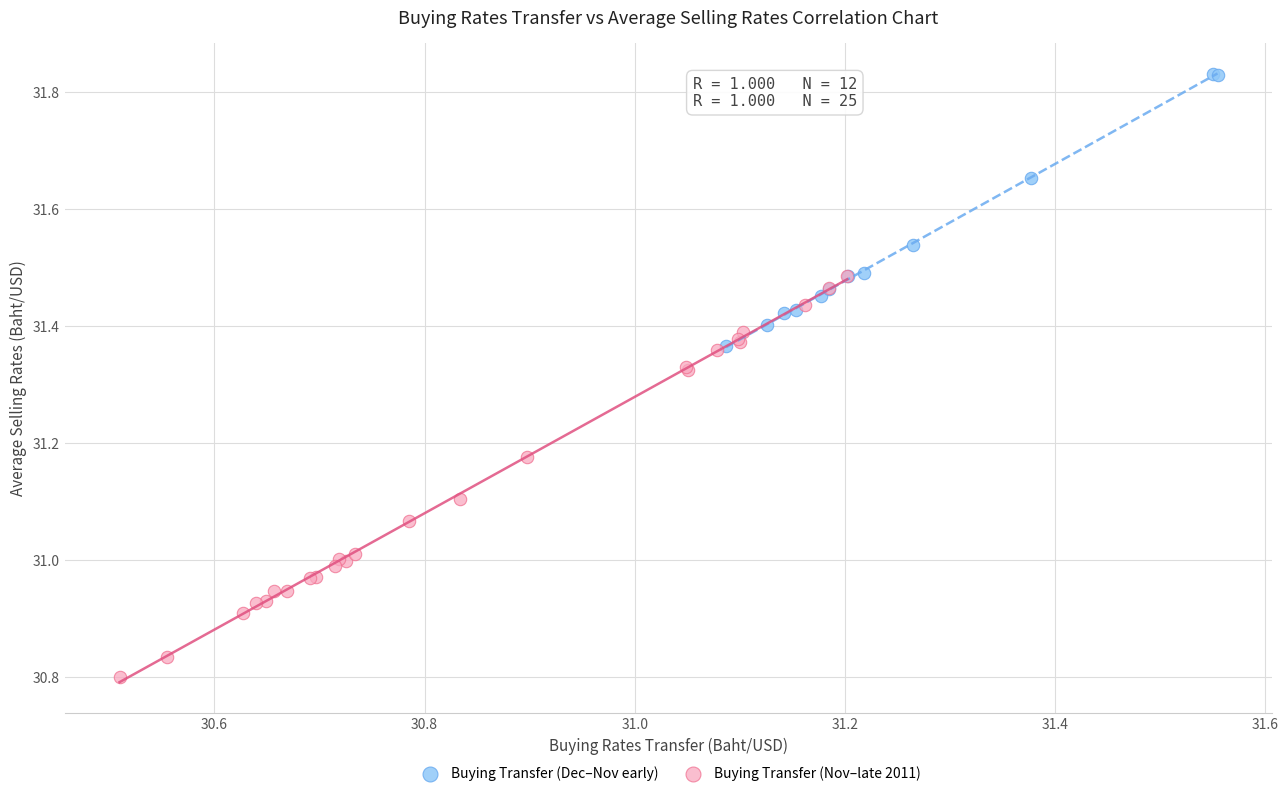

Which series reaches the maximum Y coordinate?

Buying Transfer (Dec–Nov early)